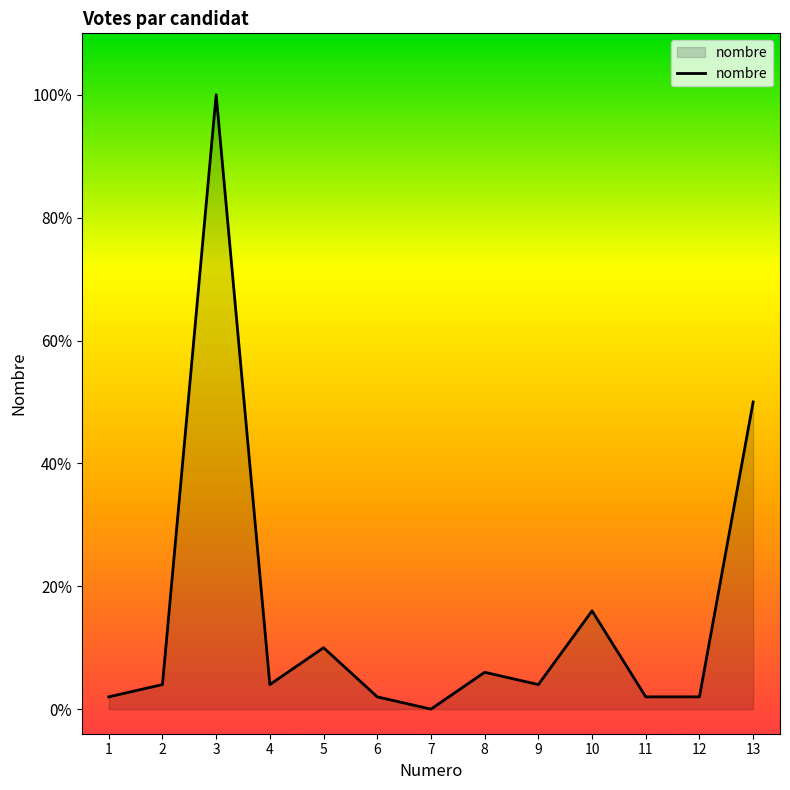

List the labels in order of value, smallest first.

7, 1, 6, 11, 12, 2, 4, 9, 8, 5, 10, 13, 3